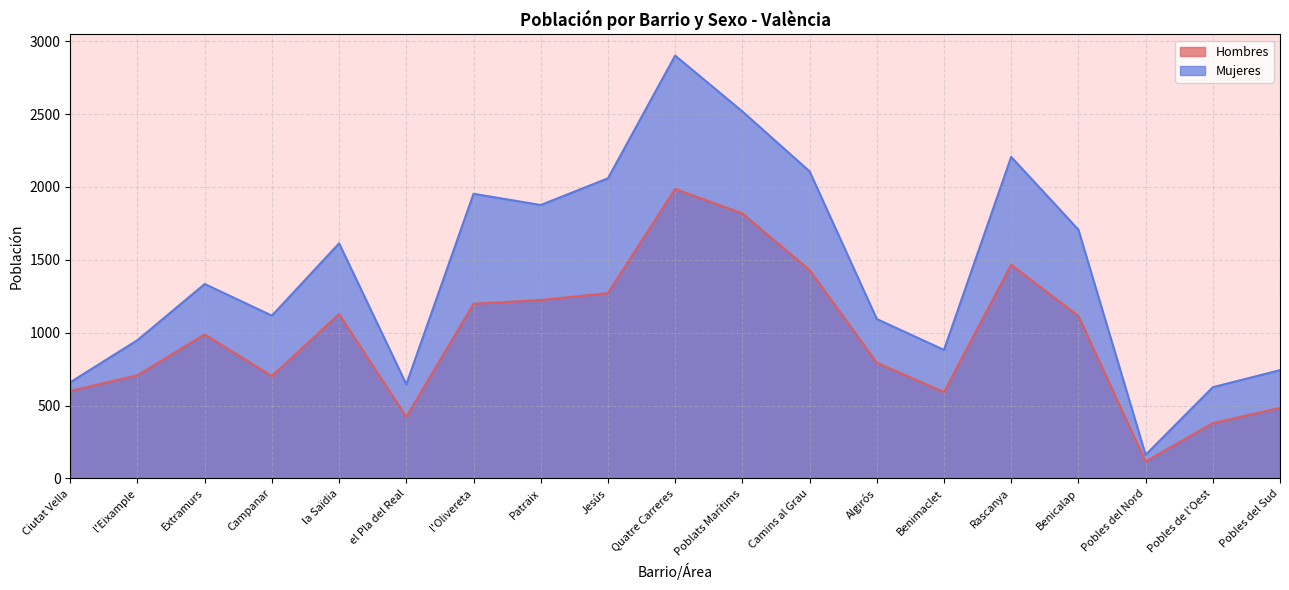

What is the difference between the maximum and minimum values in the Mujeres series?

2739